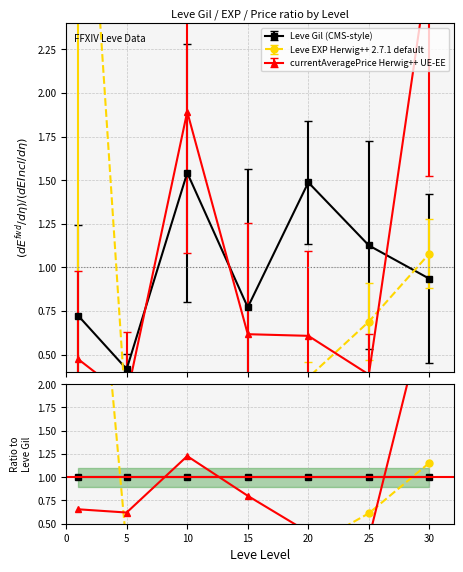

Rank the series by their maximum value, from lowest to highest.

Leve Gil (CMS-style), currentAveragePrice Herwig++ UE-EE, Leve EXP Herwig++ 2.7.1 default